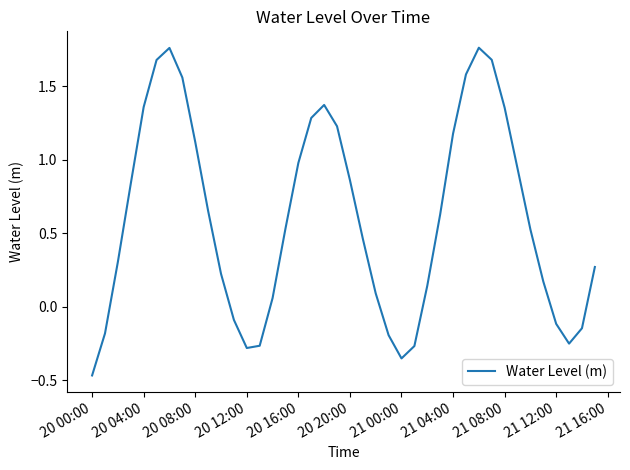

What is the difference between the maximum and minimum values?

2.2